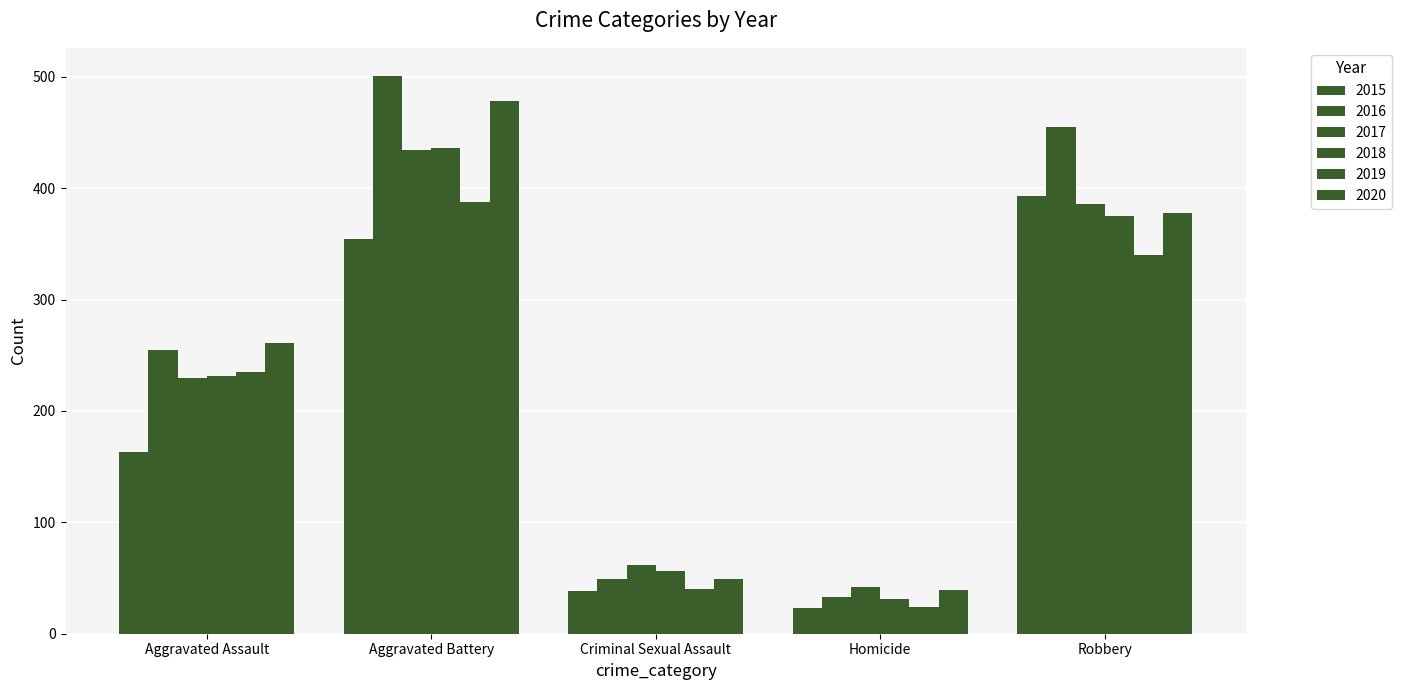

At which label does 2016 reach its peak?

Aggravated Battery